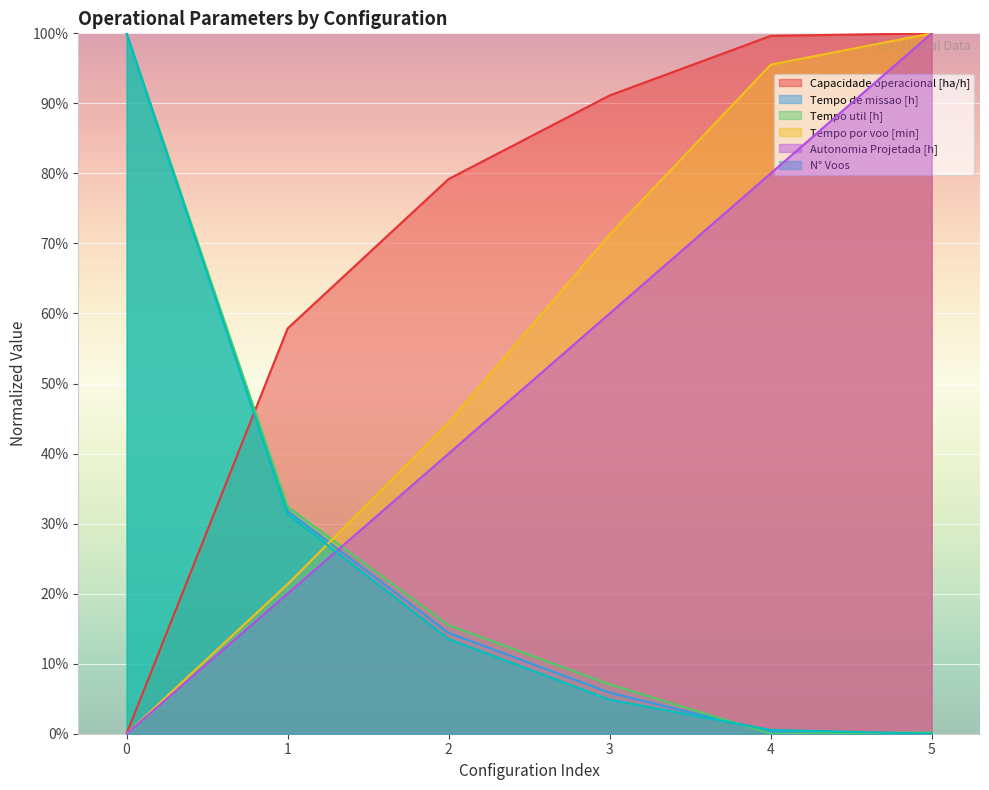

At which label does Autonomia Projetada [h] first exceed 60?

4